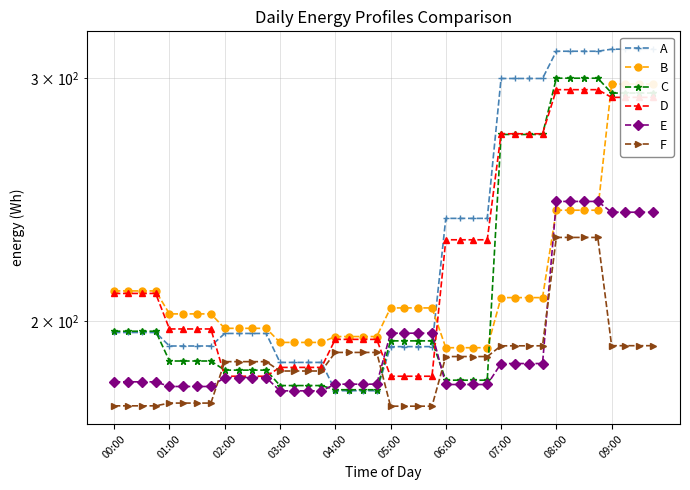

List the series in order of their peak value, lowest first.

F, E, D, B, C, A